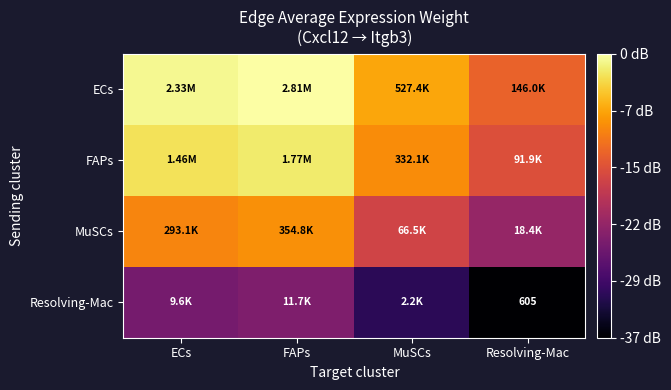

At which label does Resolving-Mac first exceed 3?

ECs